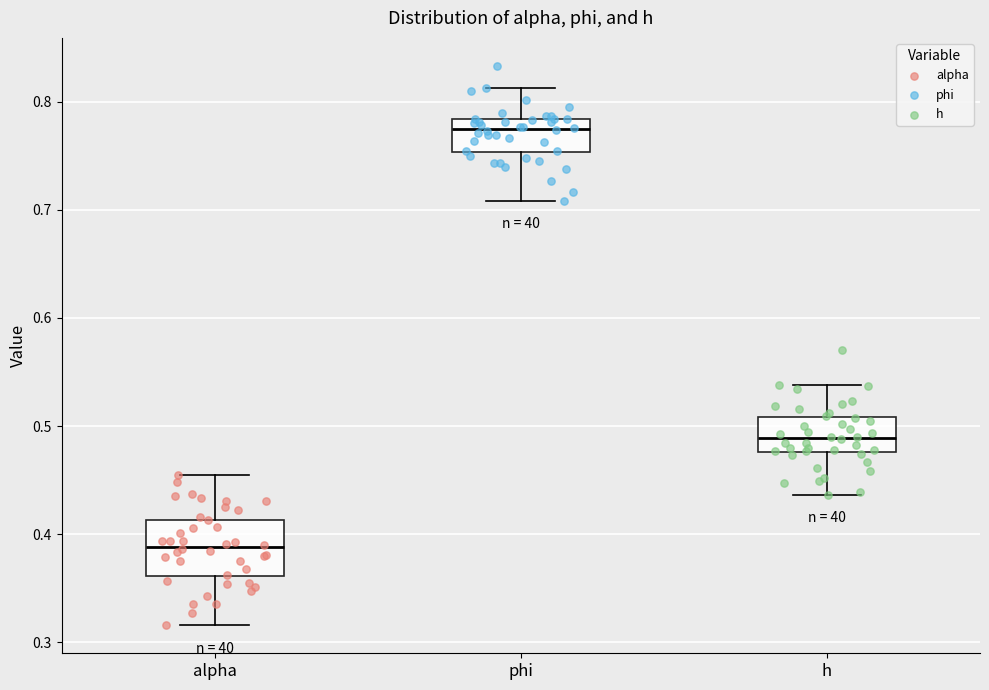

Which box's median line is the lowest?

alpha